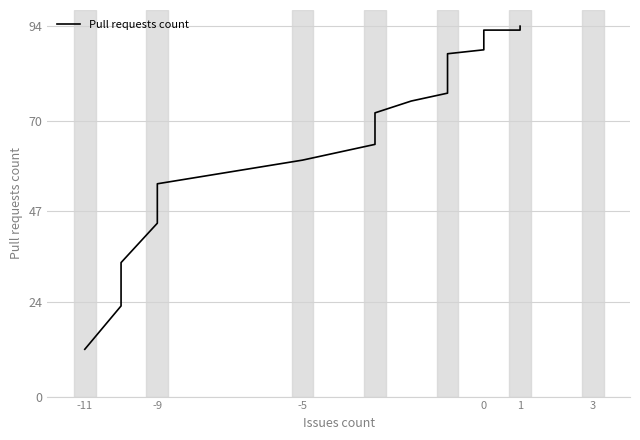

Reading right to left, list all the values displayed in this chart.

94	94	94	94	94	93	93	93	93	93	93	93	93	93	93	93	92	92	91	91	90	89	88	87	85	85	83	81	79	77	75	72	68	64	60	54	44	34	23	12